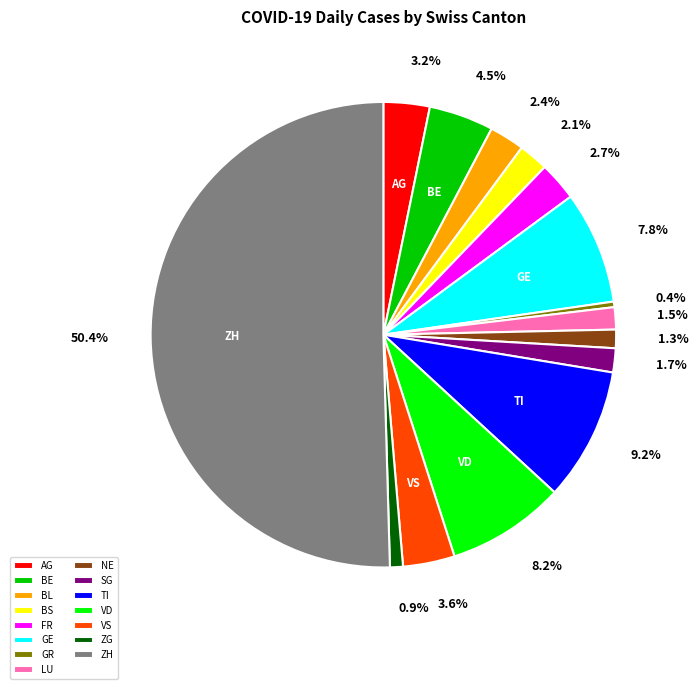

To the nearest percent, what is the average slice percentage?

7%